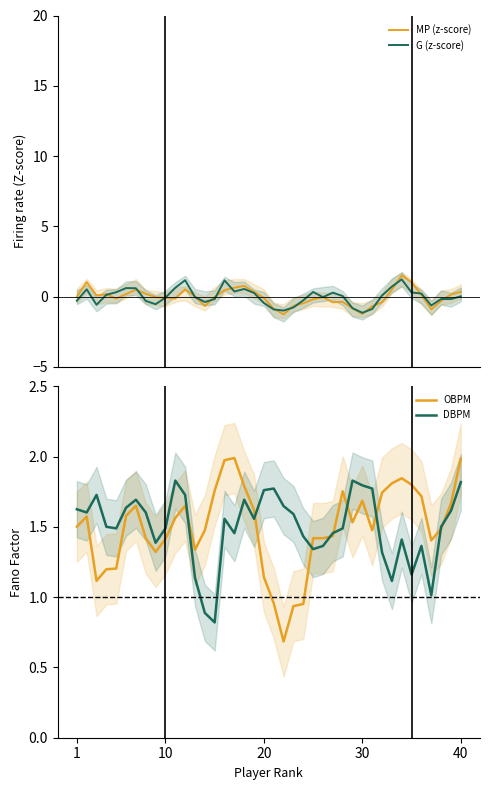

At how many categories does at least one series exceed -1?

40